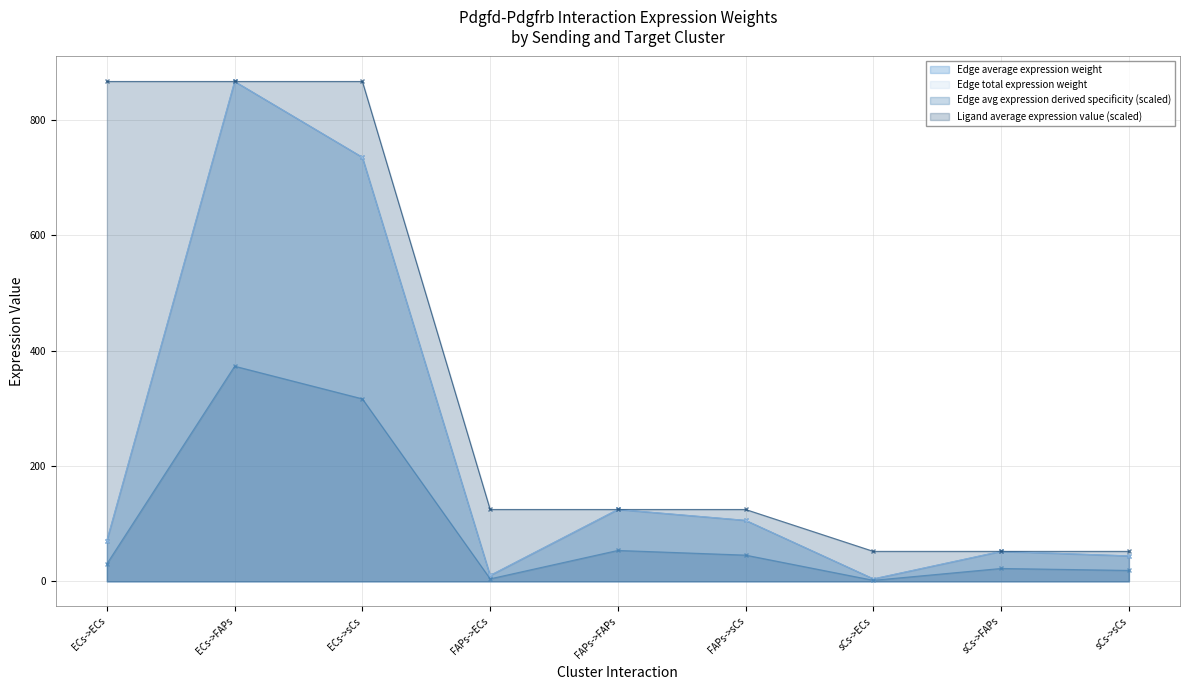

Which series has the widest spread of values?

Edge total expression weight